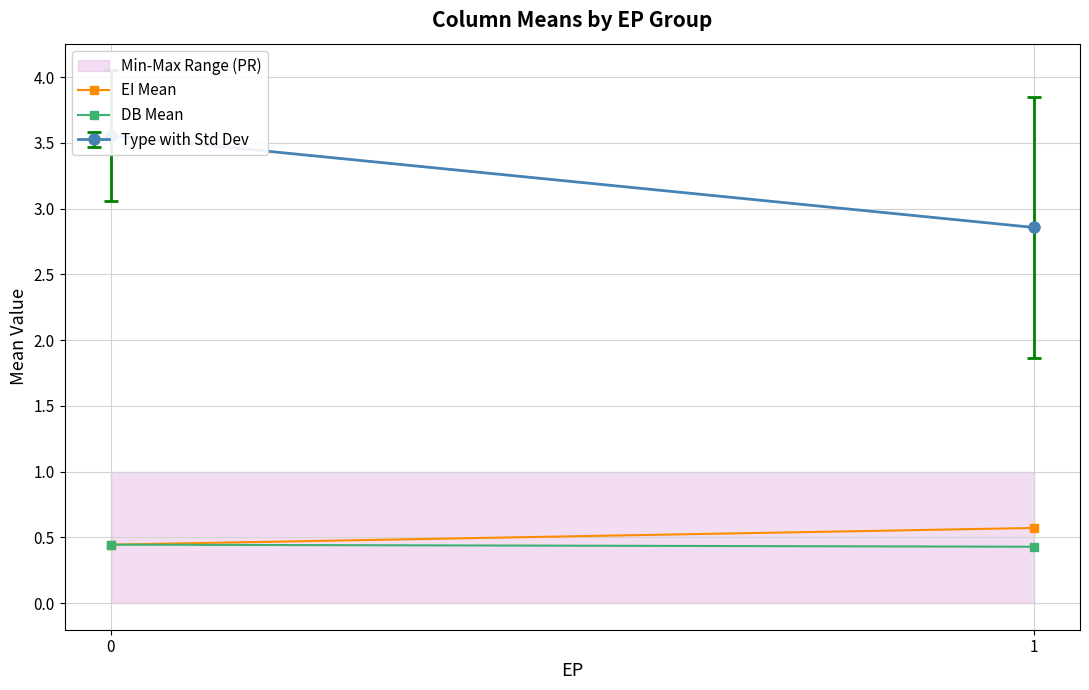

Rank the series by their maximum value, from highest to lowest.

EI Mean, DB Mean